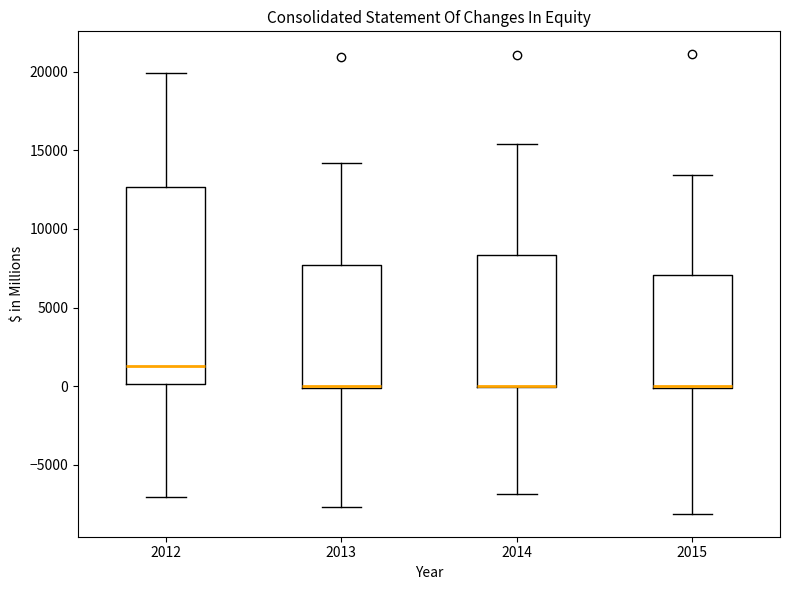

Reading left to right, read every box against the y-axis: the position of its median line, the range the box covers, and the ends of its whiskers. The values are not printed on the chart, so give them approximately, as read against the axis.

2012: median 1500, box 0 to 12500, whiskers -7000 to 20000
2013: median 0, box 0 to 7500, whiskers -7500 to 14000
2014: median 0 (drawn on the box's lower edge), box 0 to 8500, whiskers -7000 to 15500
2015: median 0 (drawn on the box's lower edge), box 0 to 7000, whiskers -8000 to 13500